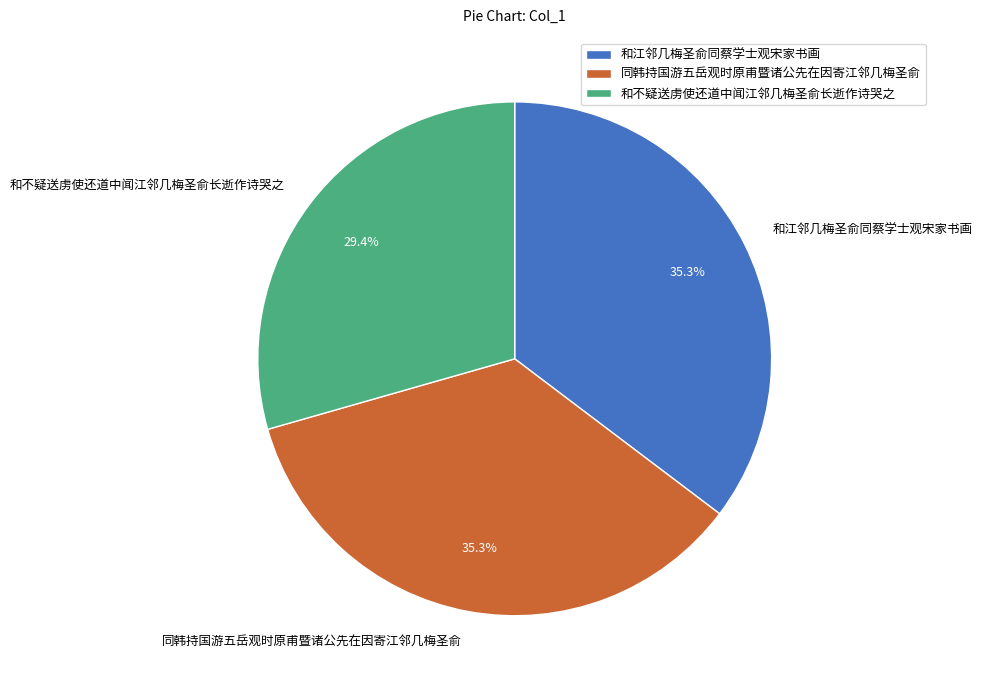

To the nearest percent, what portion does 和江邻几梅圣俞同蔡学士观宋家书画 represent?

35%